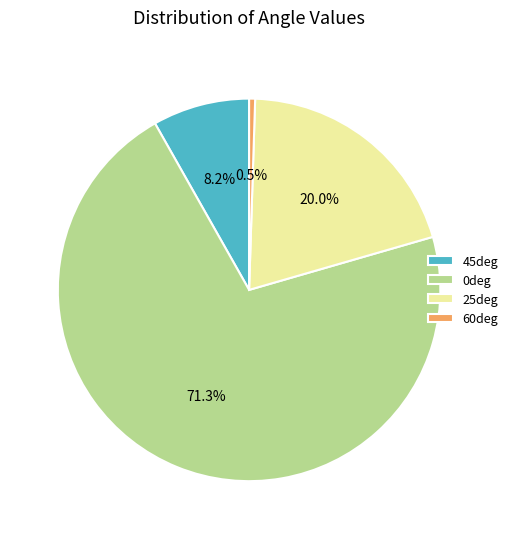

To the nearest percent, what is the difference between the 0deg and 25deg slice percentages?

51%